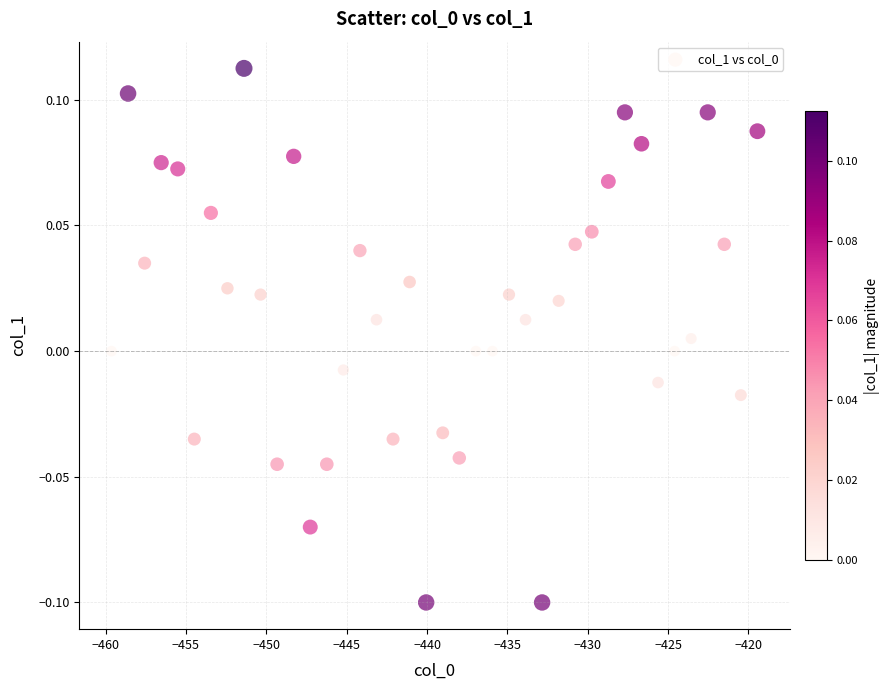

What is the range of X values (max minus min)?

40.2